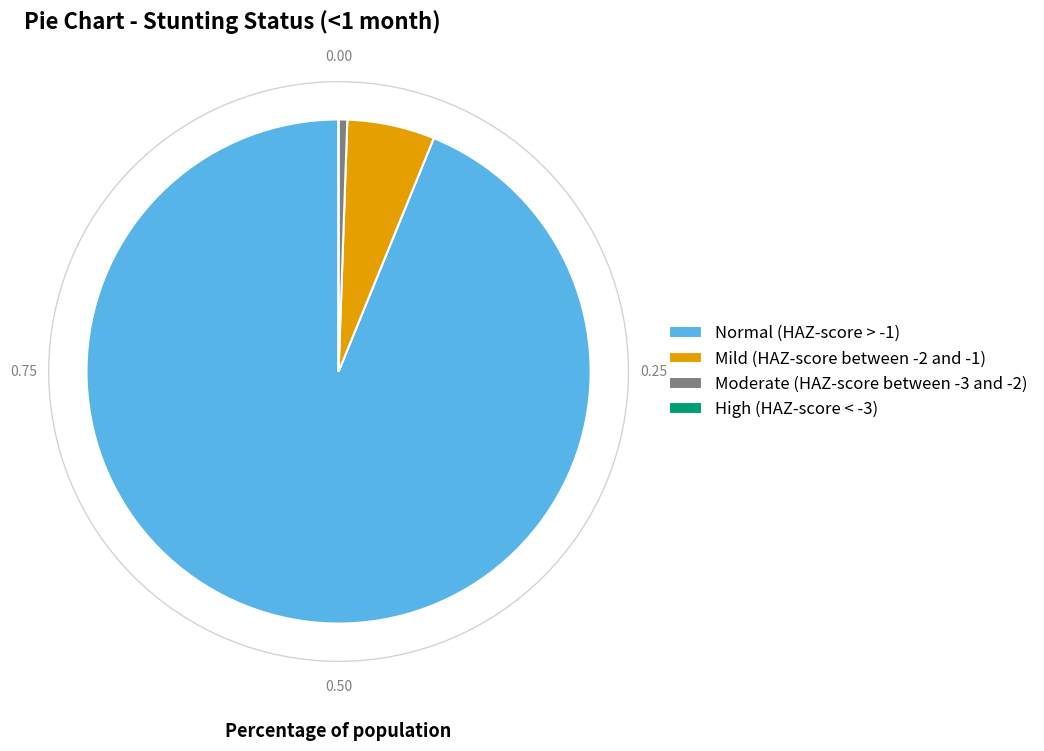

Which has a higher value, Moderate (HAZ-score between -3 and -2) or Normal (HAZ-score > -1)?

Normal (HAZ-score > -1)